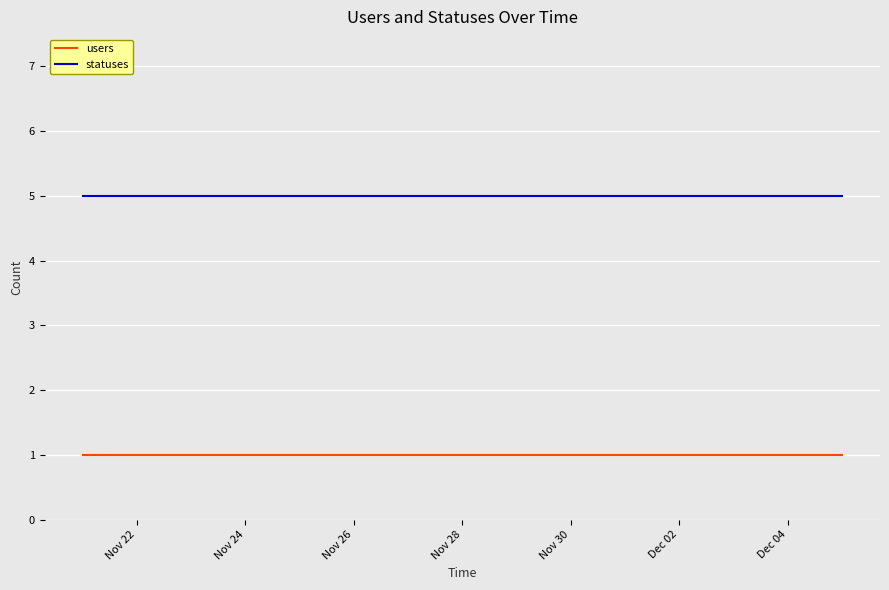

True or false: statuses and users cross at least once.

False